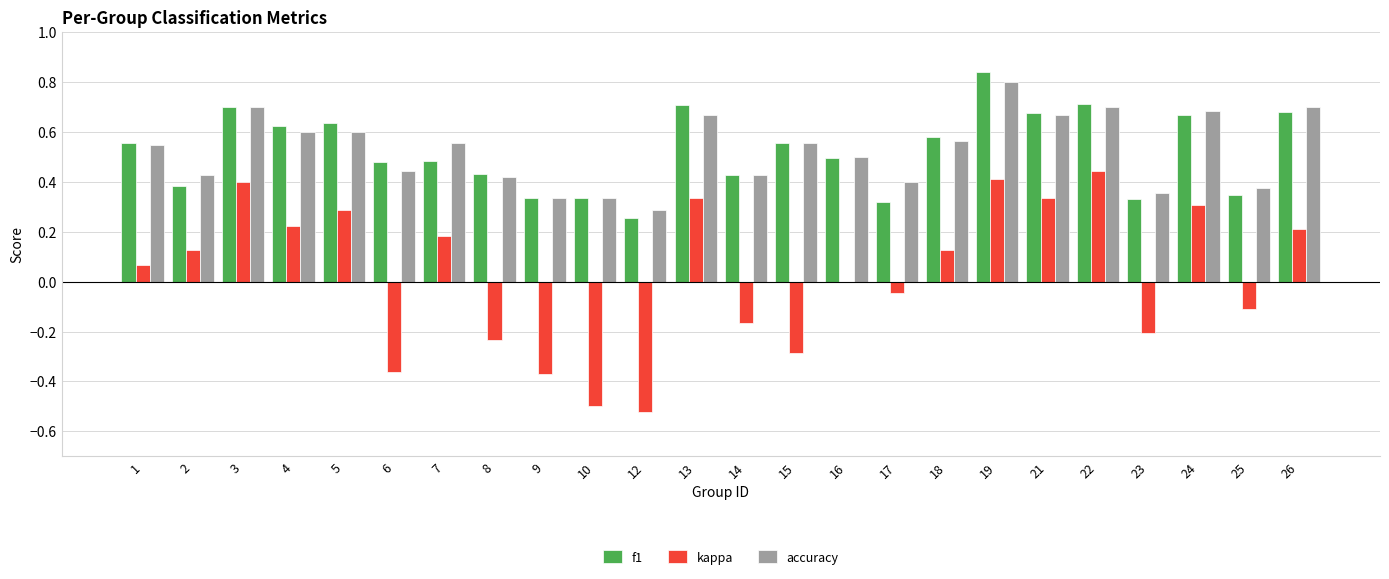

Is the value of f1 at 19 greater than the value of accuracy at 12?

Yes